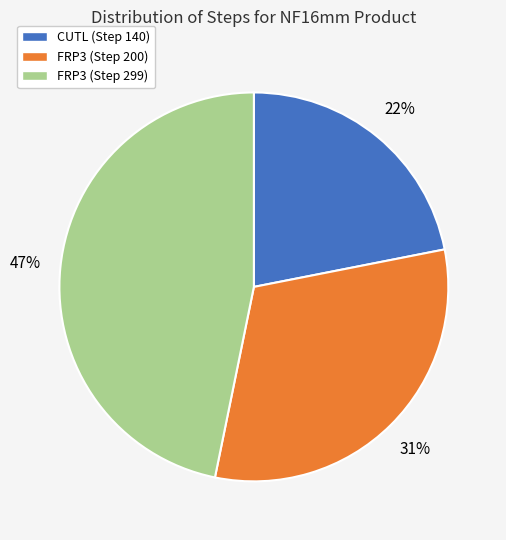

What is the ratio of the value at CUTL (Step 140) to the value at FRP3 (Step 200)?

0.7